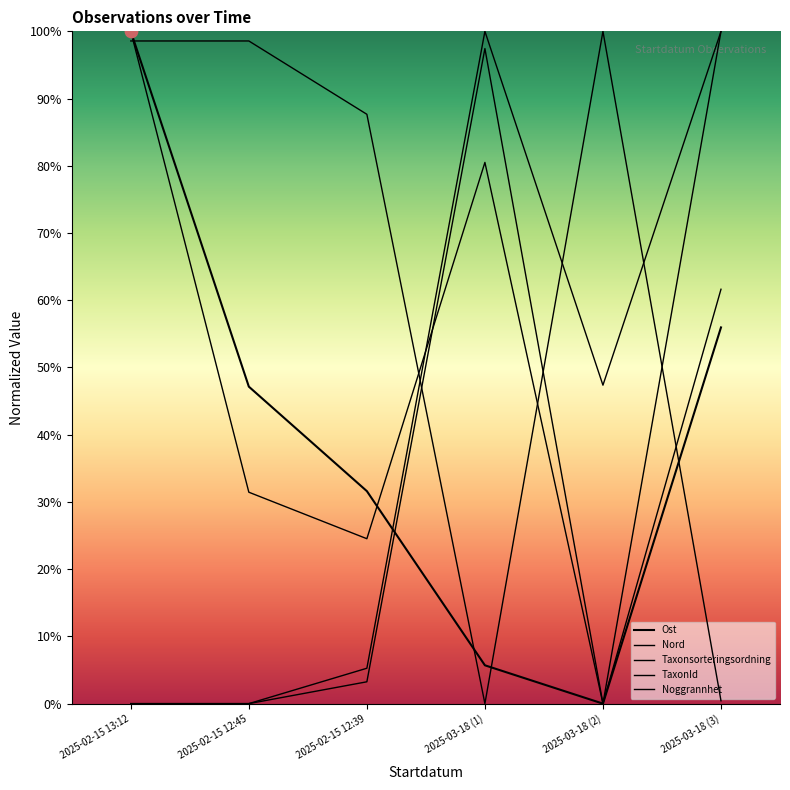

At how many categories does at least one series exceed 0?

6